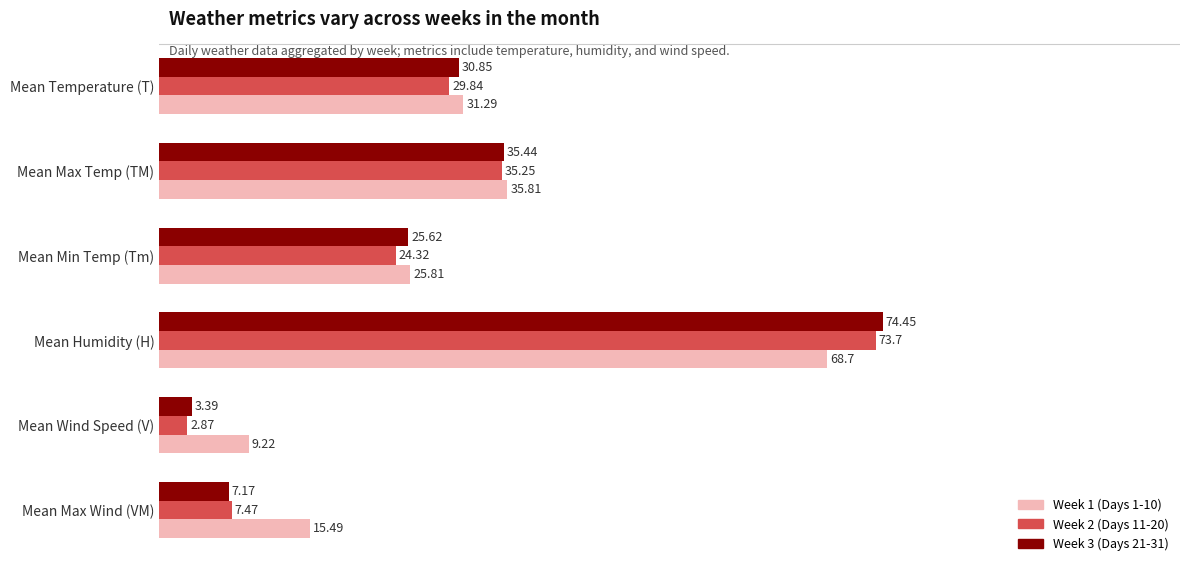

What is the difference between the second highest and second lowest values in the Week 1 (Days 1-10) series?

20.3